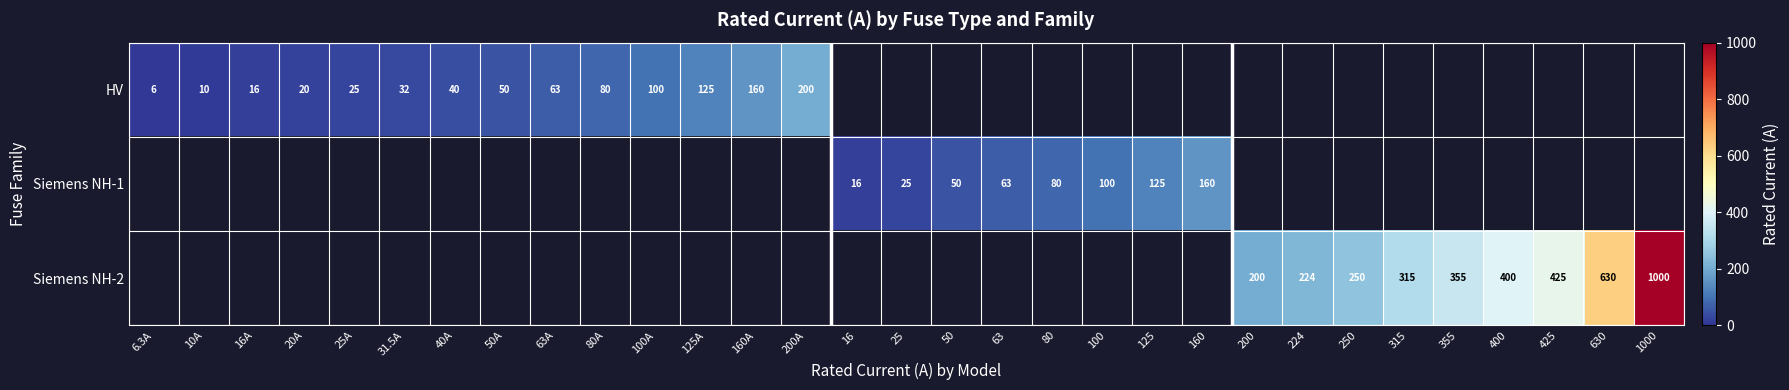

The Siemens NH-2 series shows 685.9 at 400. True or false?

False